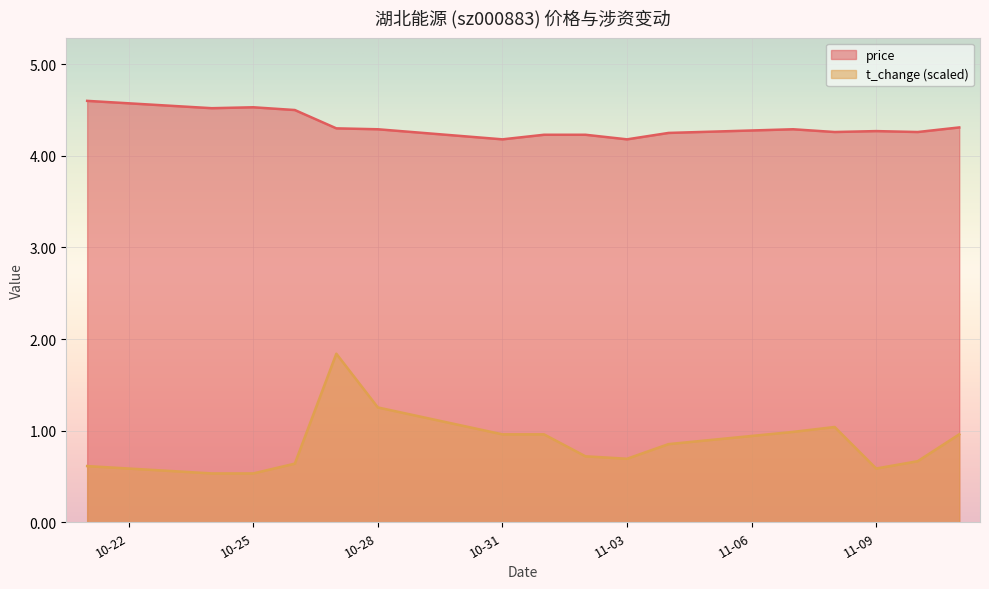

At which category does t_change reach its first local peak?

2022-10-27